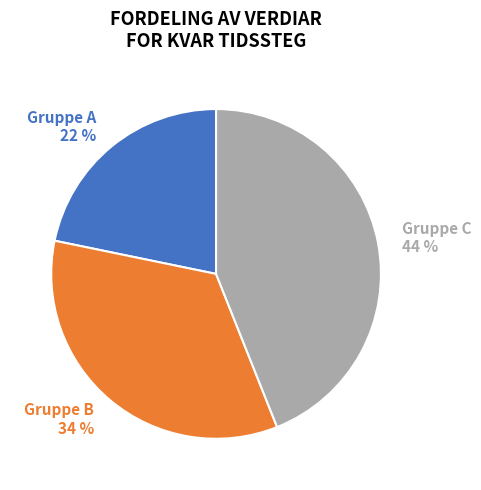

Which category has the biggest portion of the pie?

Gruppe C 44 %